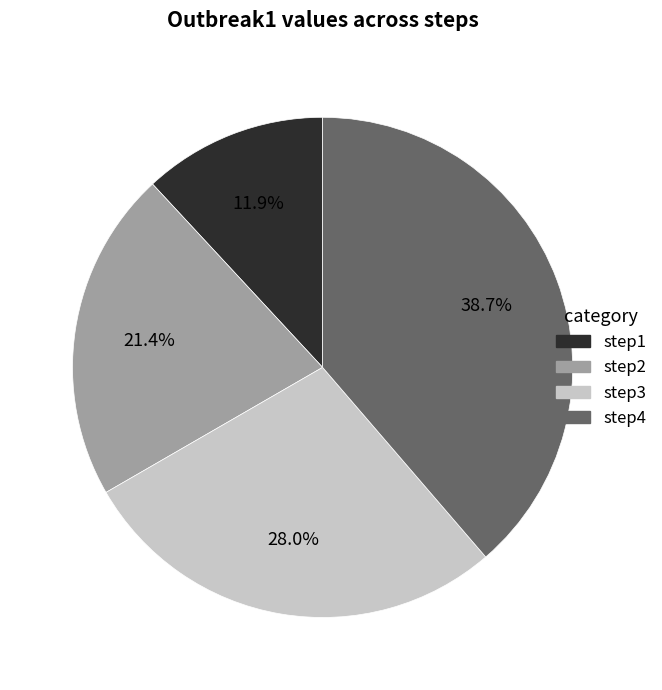

Combined, what portion of the pie is step4 and step2?

60.1%